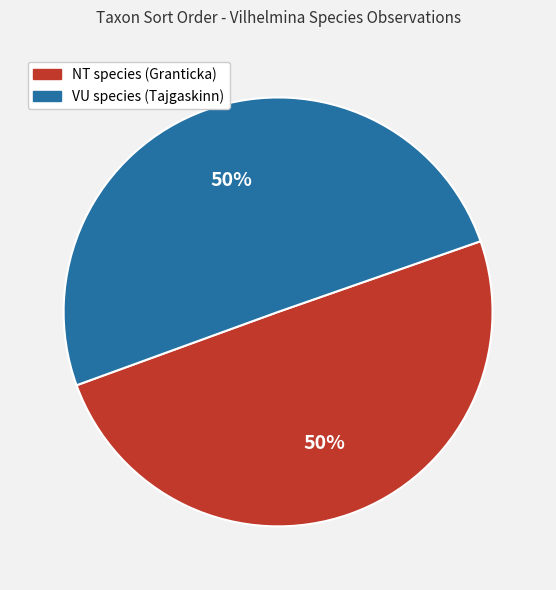

The NT species (Granticka) slice represents 50% of the pie. True or false?

True